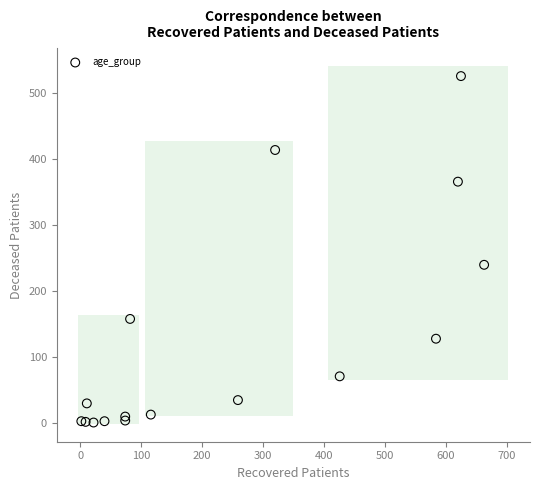

What Y value in the scatter plot is closest to 262?

239